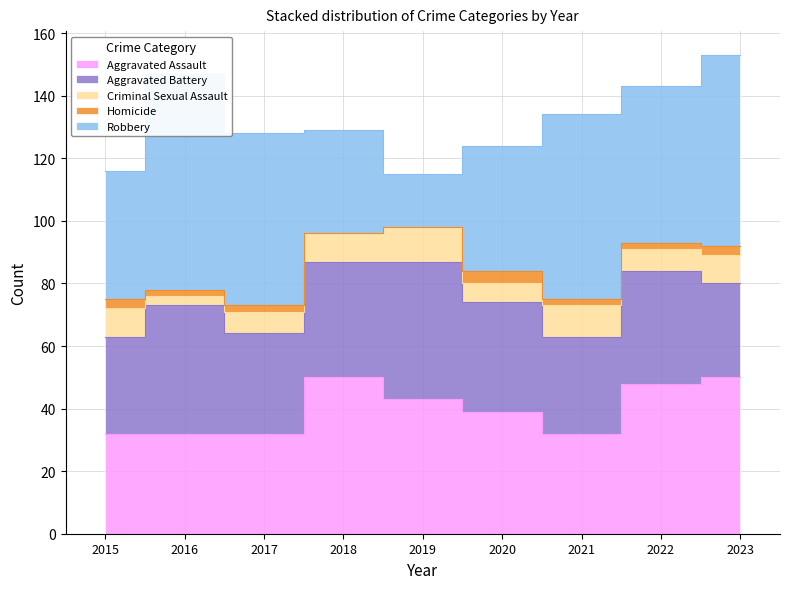

Is the value of Aggravated Battery at 2017 greater than the value of Homicide at 2022?

Yes